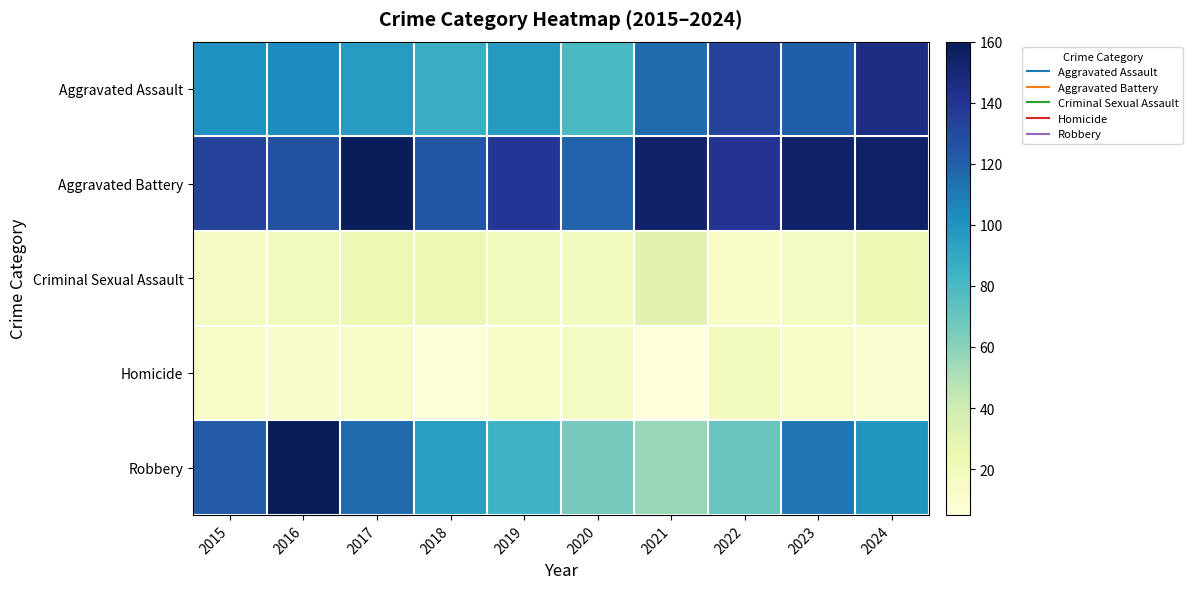

Between 2022 and 2024, which series saw the biggest shift?

Robbery